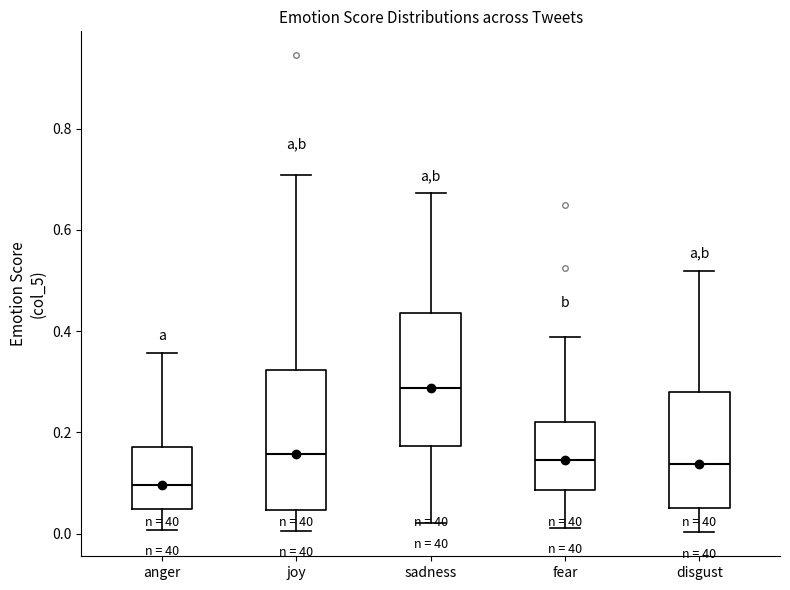

Where does the median line of the box for sadness sit on the y-axis? The values are not printed on the chart, so give them approximately, as read against the axis.

0.28